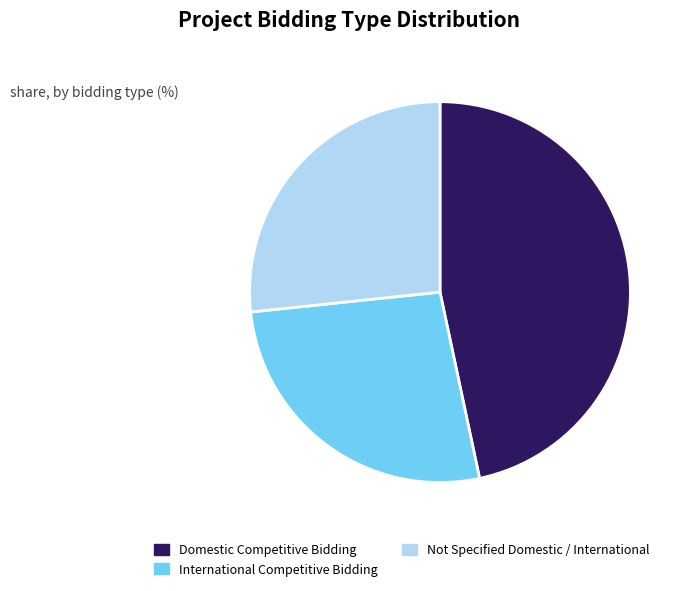

The Domestic Competitive Bidding slice represents 53% of the pie. True or false?

False